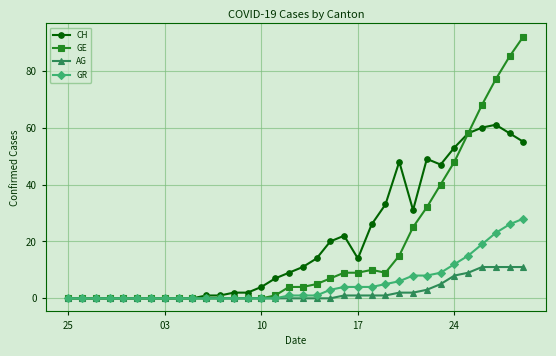

At how many categories does at least one series exceed 44?

9